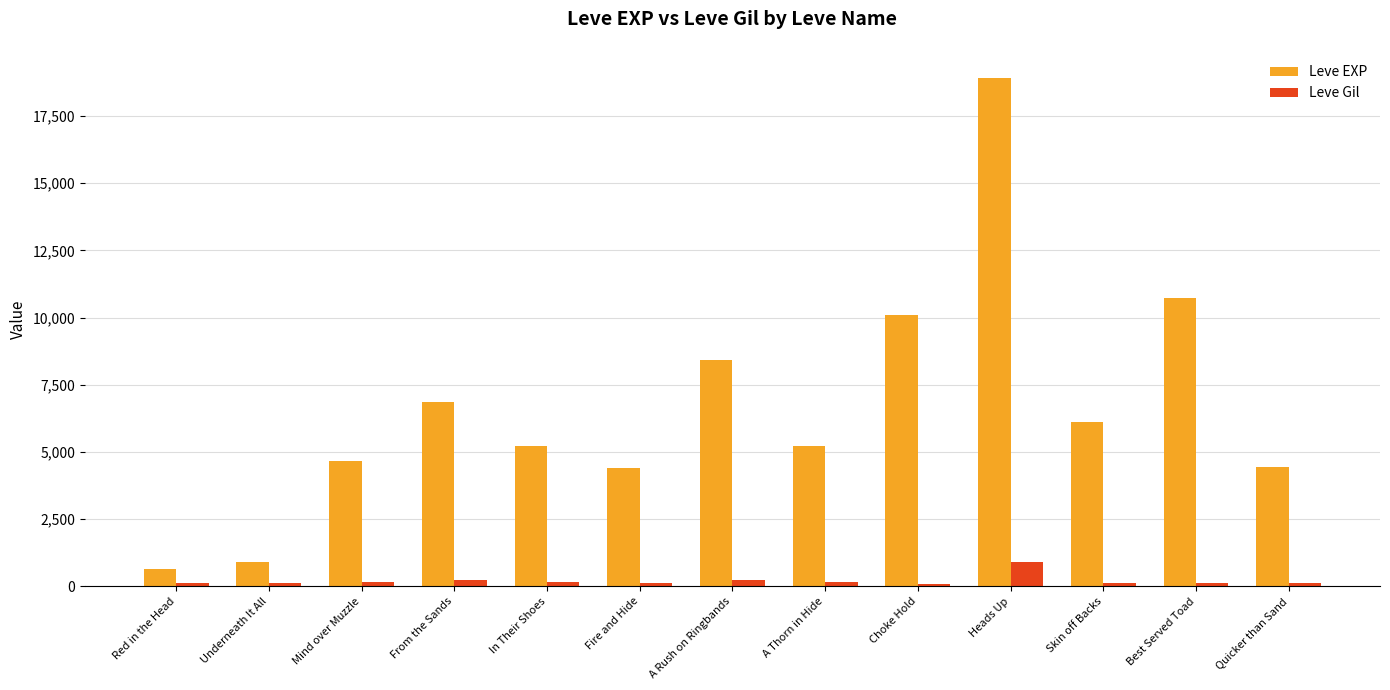

Rank the series by their maximum value, from highest to lowest.

Leve EXP, Leve Gil